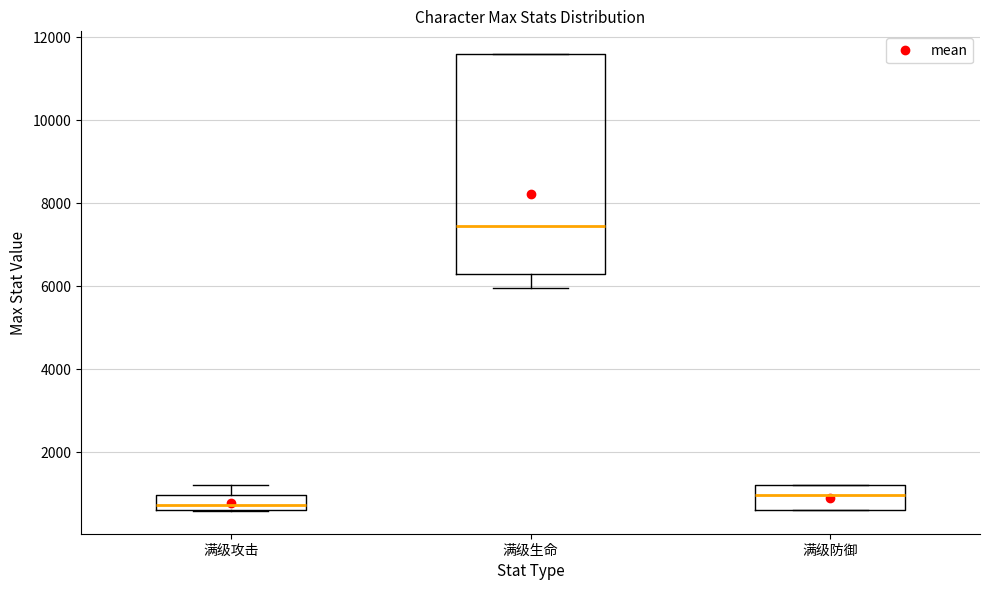

Reading left to right, transcribe this box plot: for each box, give where its median line is, the range the box spans, and where its two whiskers end, as read against the y-axis. The values are not printed on the chart, so give them approximately, as read against the axis.

满级攻击: median 800, box 600 to 1000, whiskers 600 to 1200
满级生命: median 7400, box 6200 to 11600, whiskers 6000 to 11600
满级防御: median 1000, box 600 to 1200, whiskers 600 to 1200